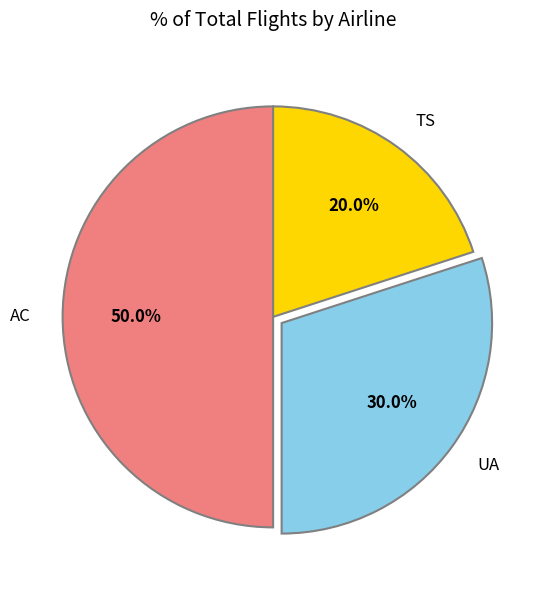

Which category has the smallest portion of the pie?

TS